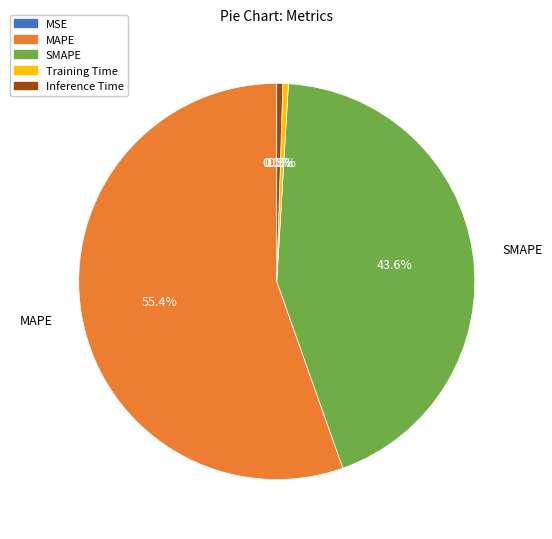

To the nearest percent, what is the combined percentage of MAPE and Training Time?

56%